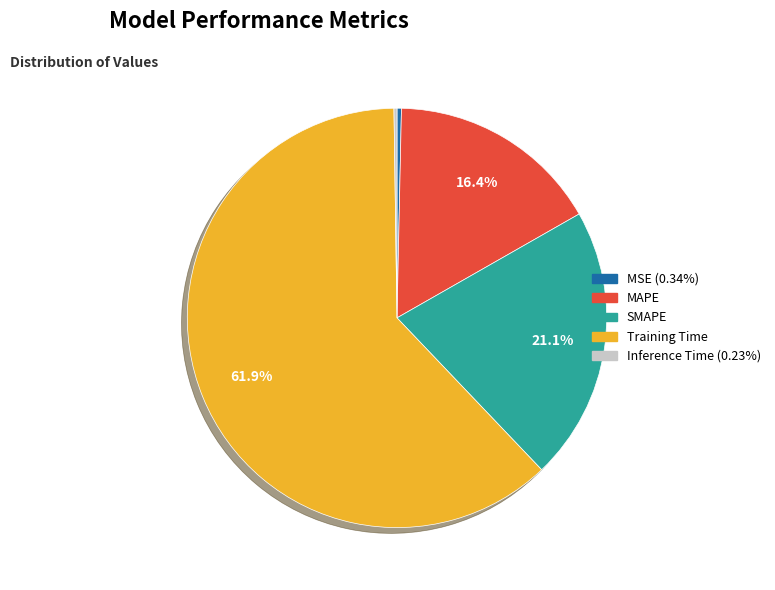

Which category has the biggest portion of the pie?

Training Time